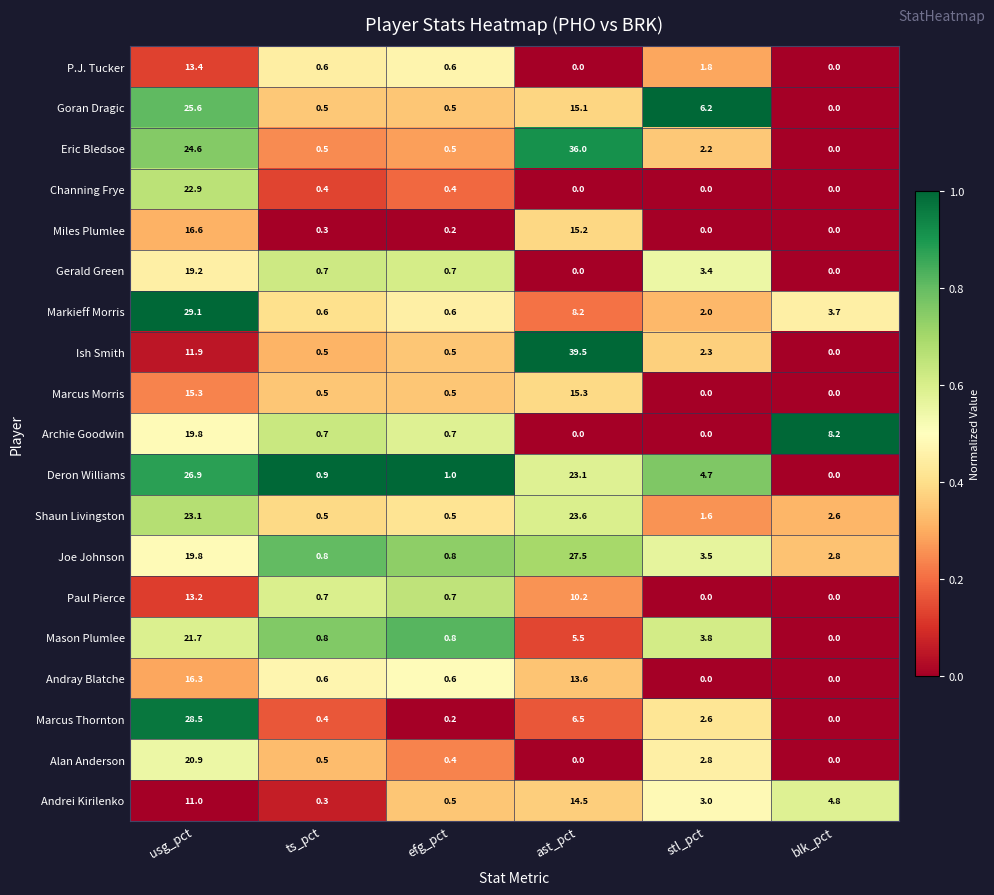

Where is Andray Blatche nearest to the value 8?

ast_pct